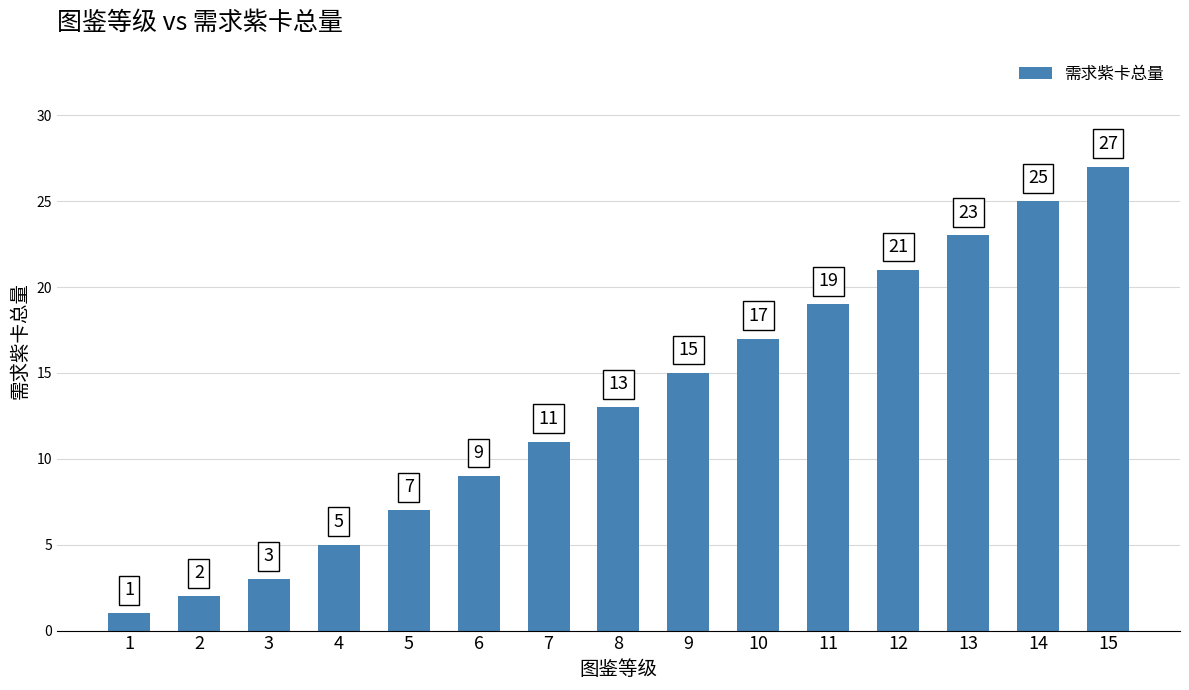

Where is the data nearest to the value 14?

8